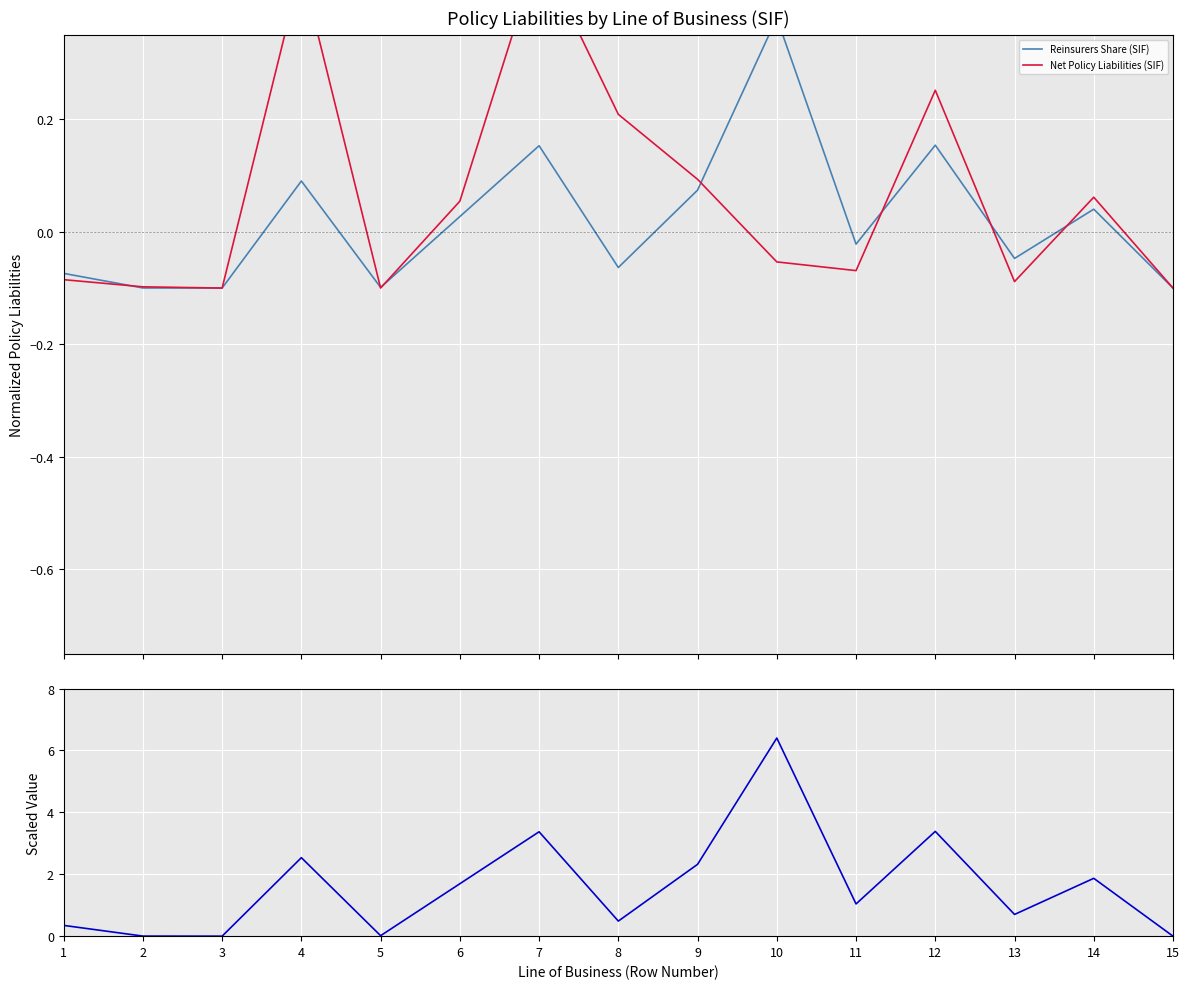

Which label corresponds to the smallest value in the chart?

3